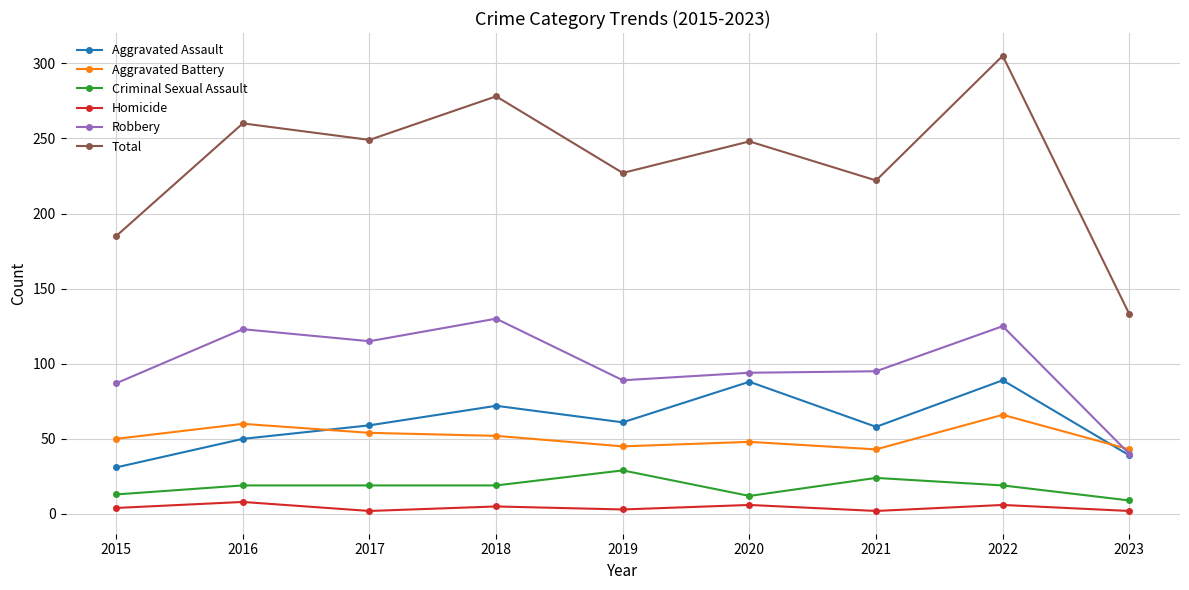

At which label does Total first exceed 248?

2016